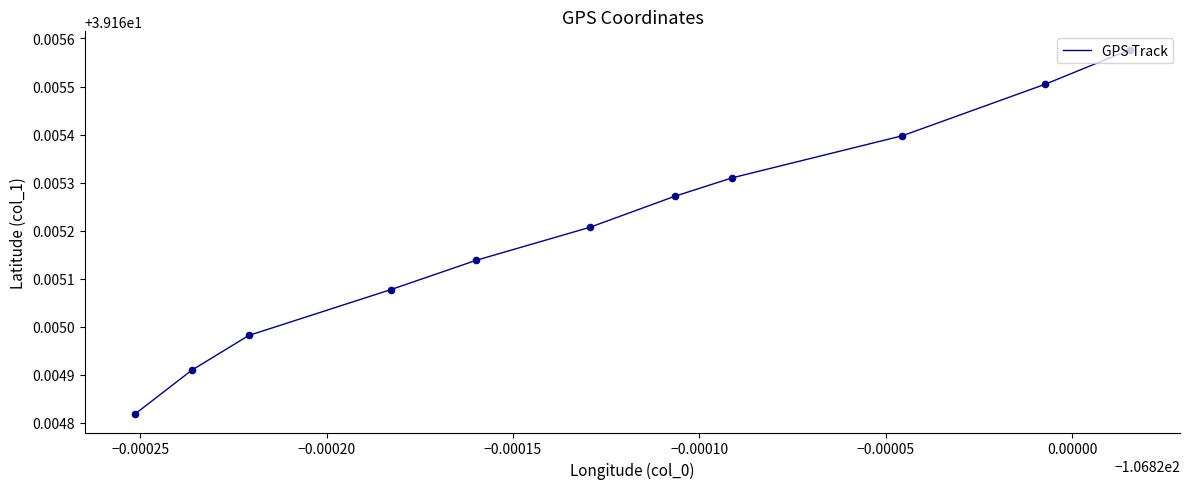

Does the chart have visible grid lines?

No